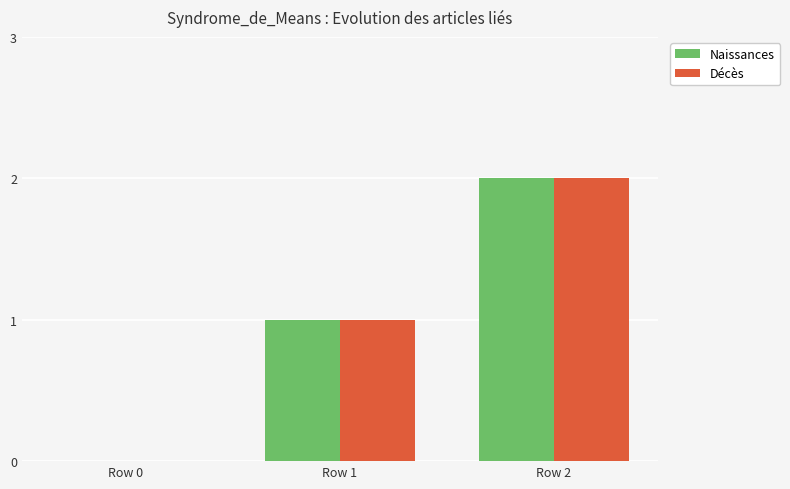

The Décès series shows -1 at Row 0. True or false?

False